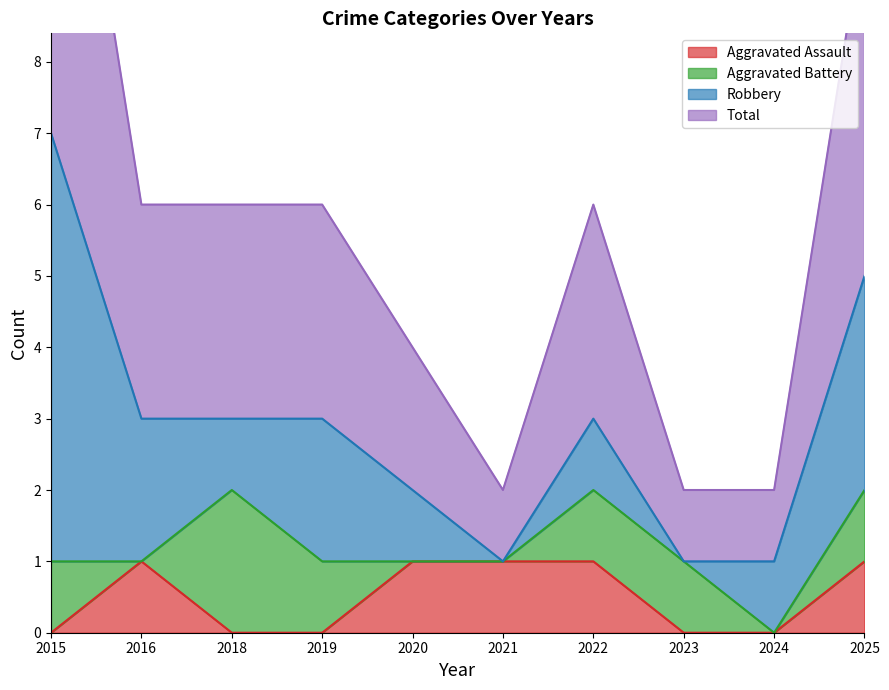

Between 2020 and 2021, which is larger?

2020